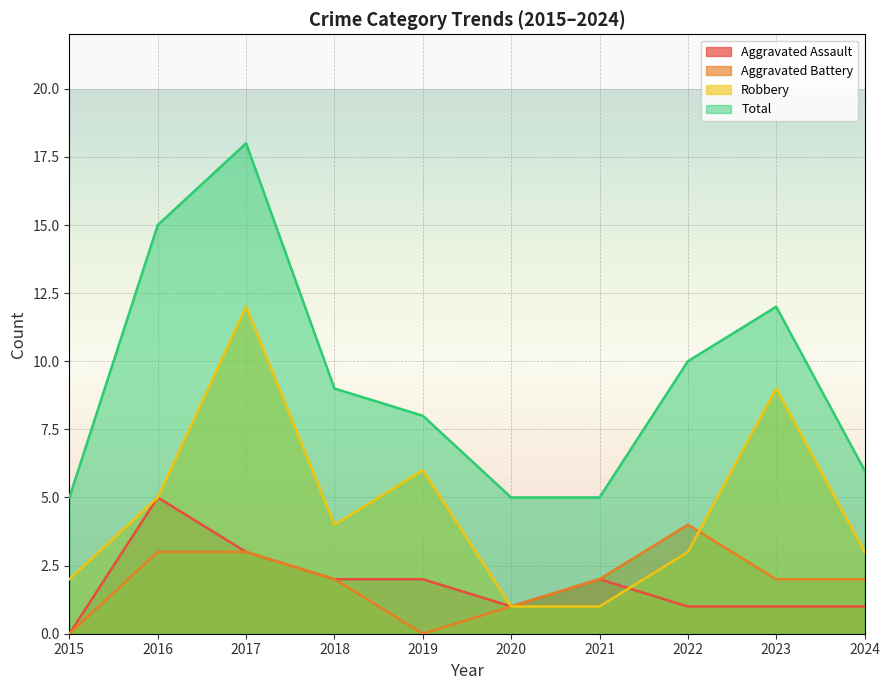

Which series has the widest spread of values?

Total